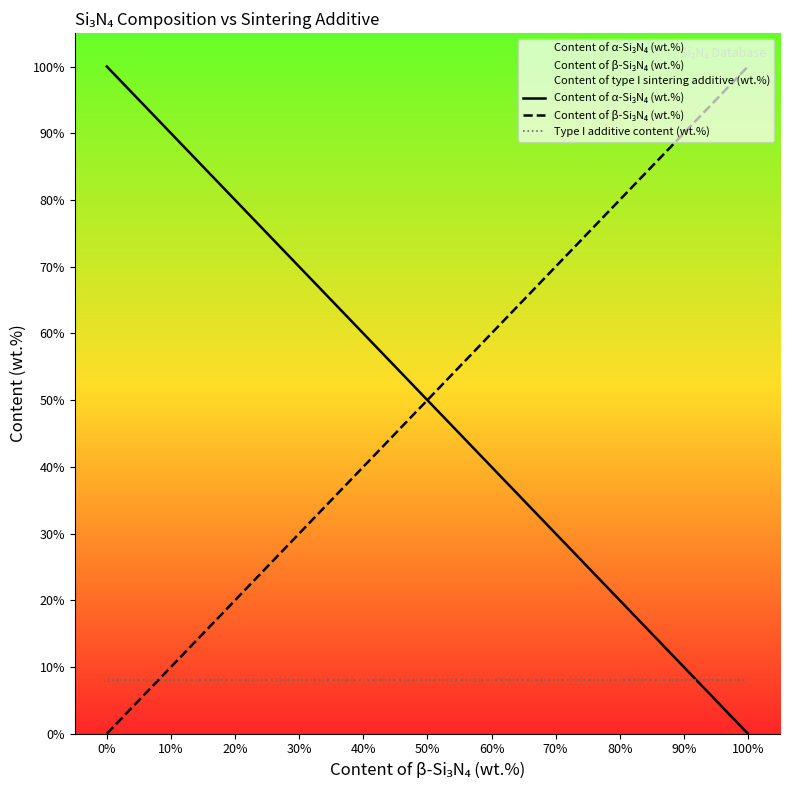

Is it true that Type I additive content (wt.%) equals 8 at 60%?

True